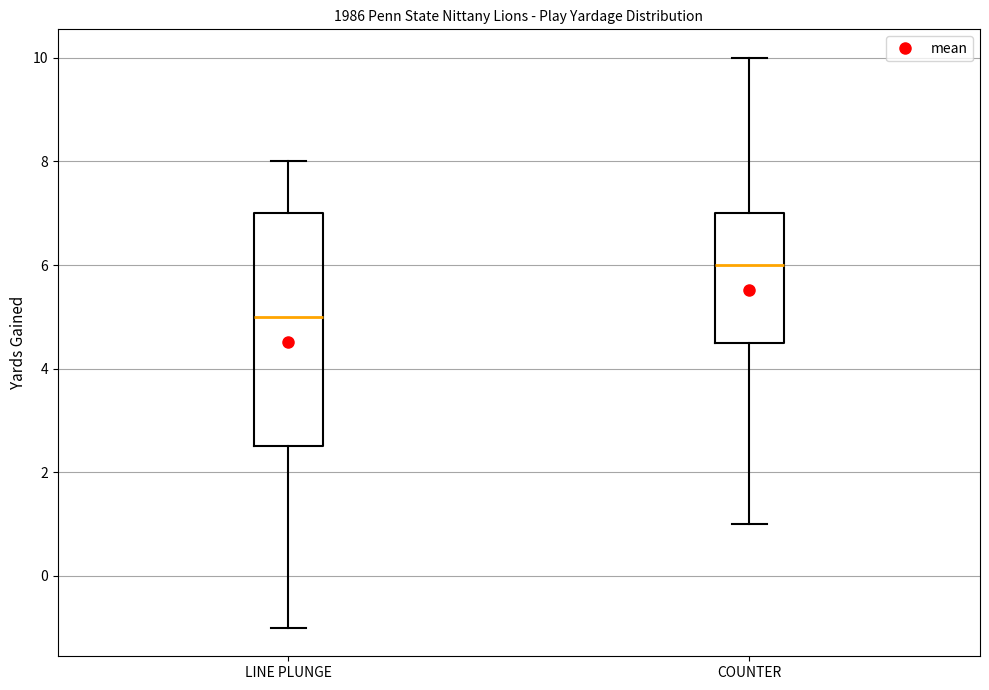

Reading left to right, read every box against the y-axis: the position of its median line, the range the box covers, and the ends of its whiskers. The values are not printed on the chart, so give them approximately, as read against the axis.

LINE PLUNGE: median 5.0, box 2.6 to 7.0, whiskers -1.0 to 8.0
COUNTER: median 6.0, box 4.6 to 7.0, whiskers 1.0 to 10.0